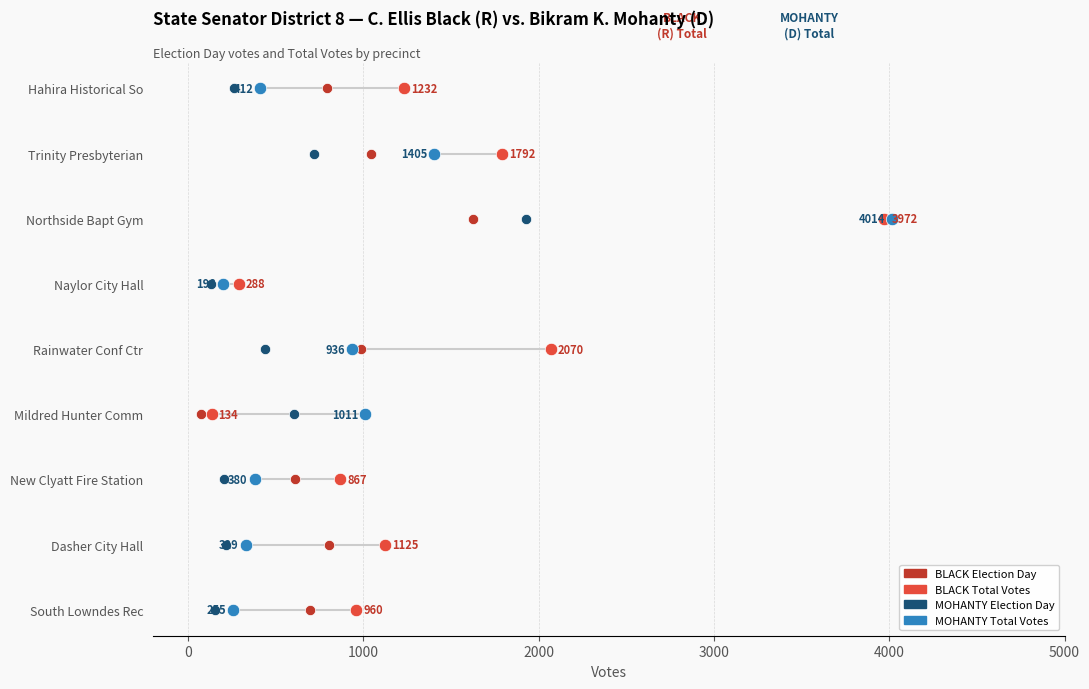

What are all the series names shown in the legend?

BLACK Election Day, BLACK Total Votes, MOHANTY Election Day, MOHANTY Total Votes